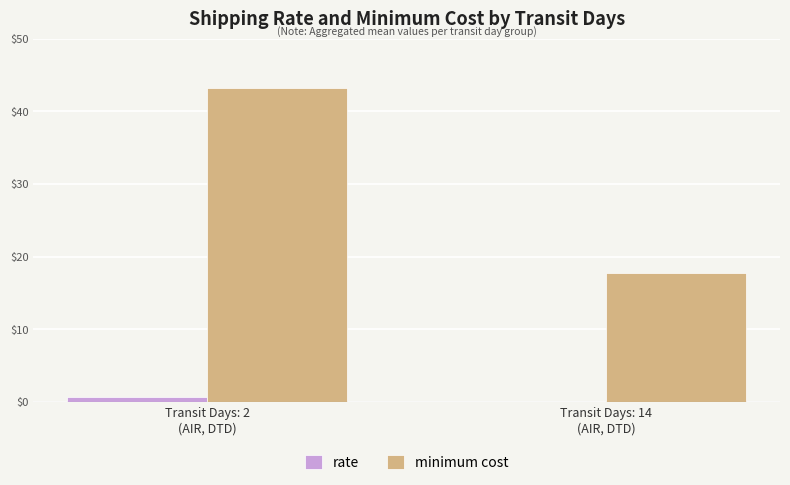

What is the sum of all rate values?

0.7